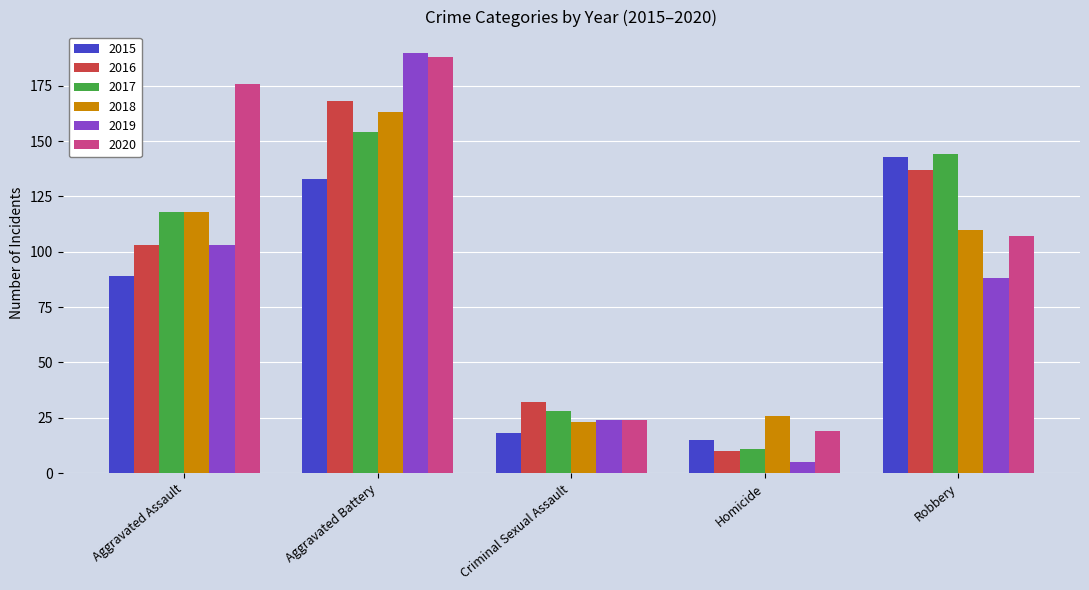

What is the spread (max minus min) of values at Robbery?

56